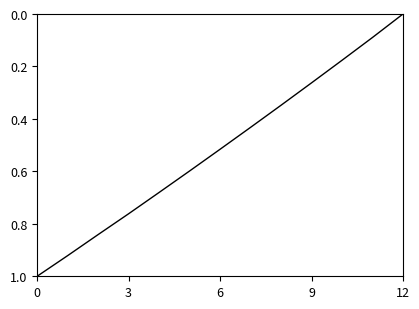

What is the greatest value displayed?

1.0